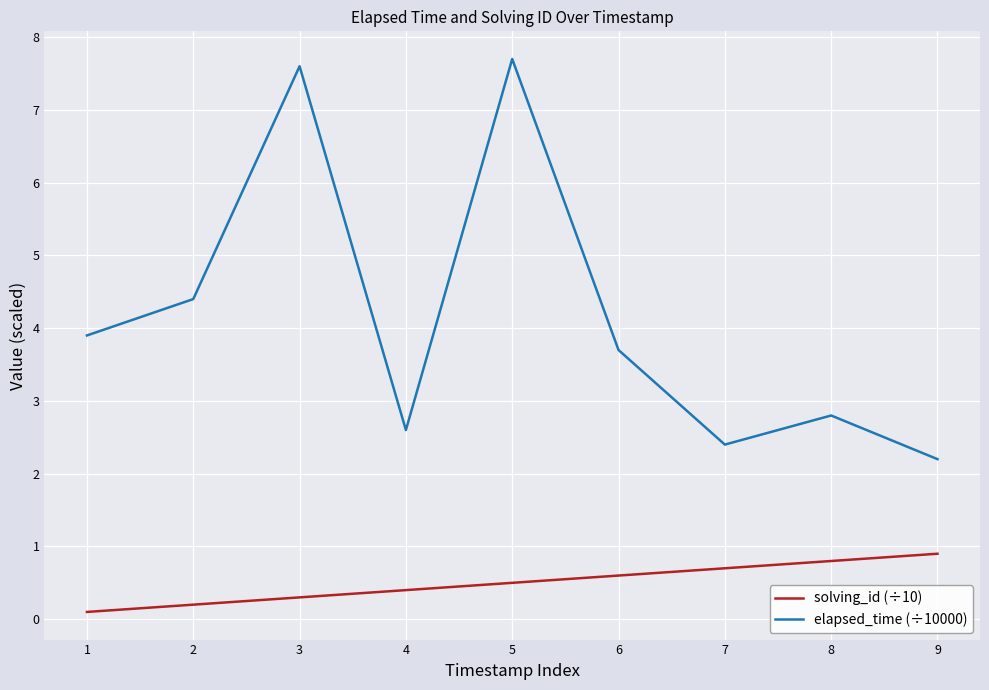

What is the minimum value shown in the chart?

0.1